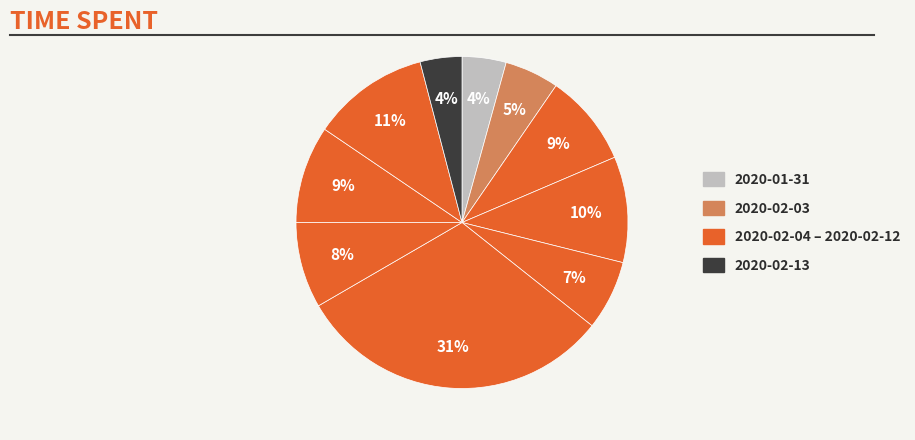

What is the largest slice in the pie chart?

2020-02-07